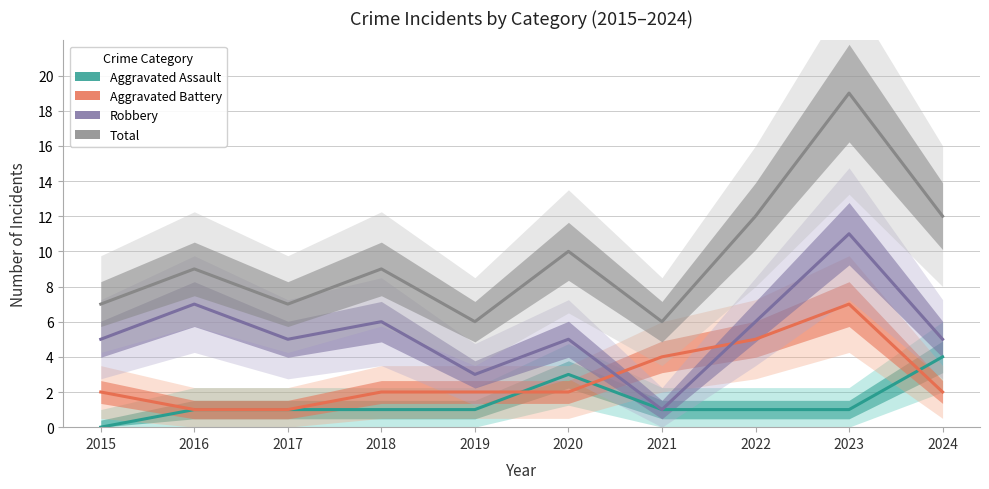

What are all the series names shown in the legend?

Aggravated Assault, Aggravated Battery, Robbery, Total